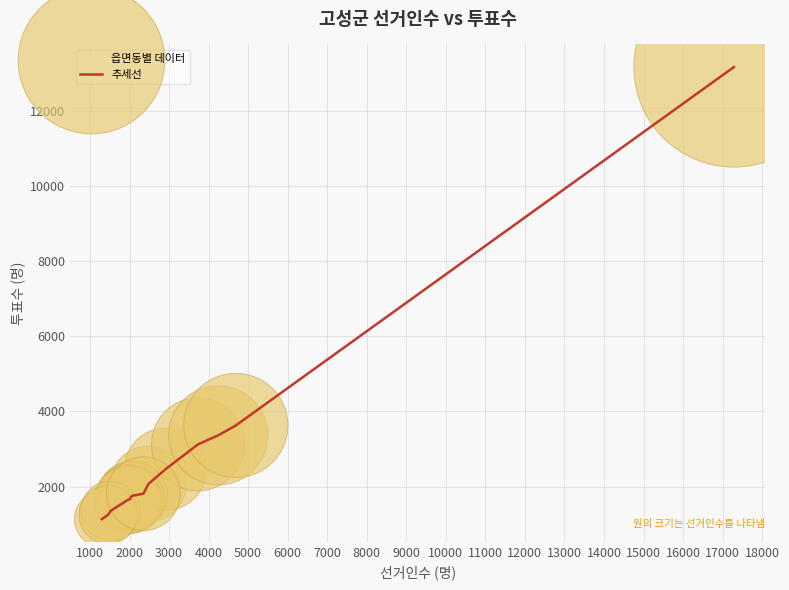

What is the greatest value displayed?

13164